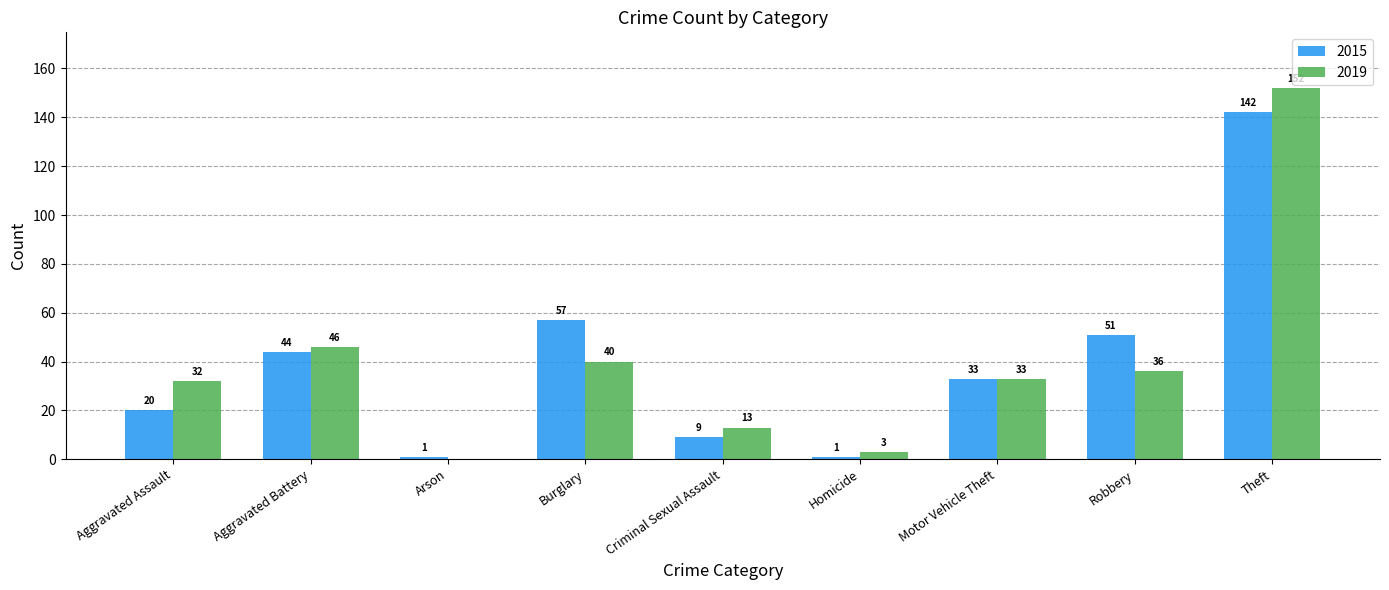

At which label does 2019 first exceed 33?

Aggravated Battery